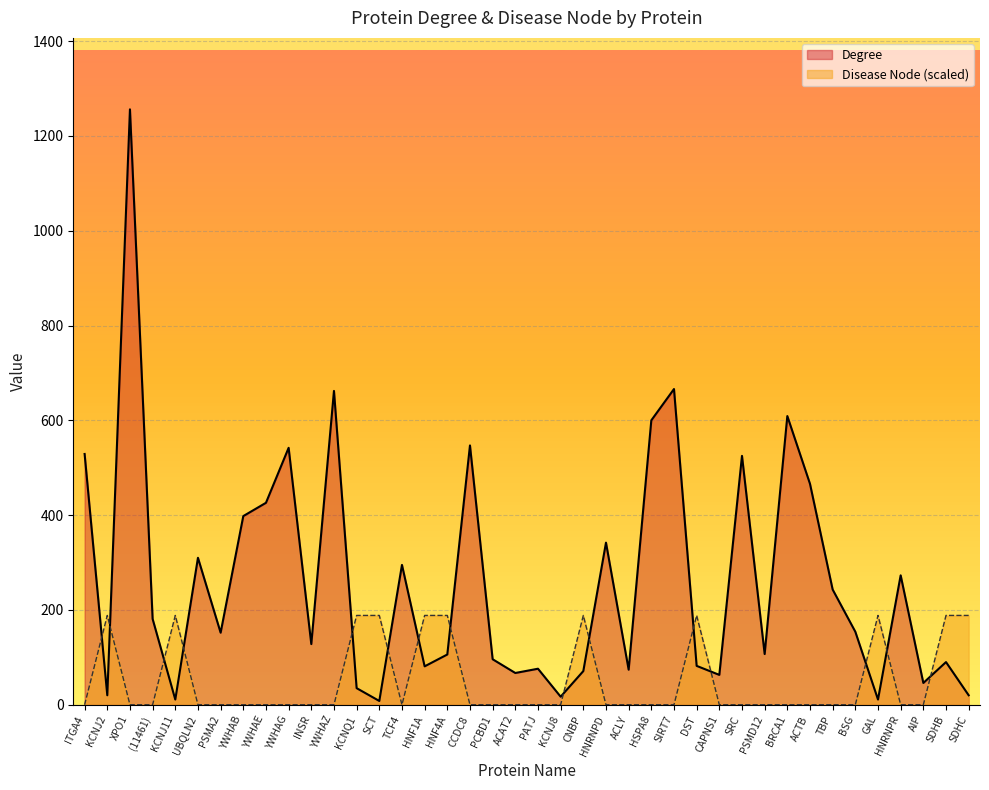

What is the minimum value for Degree?

8.0